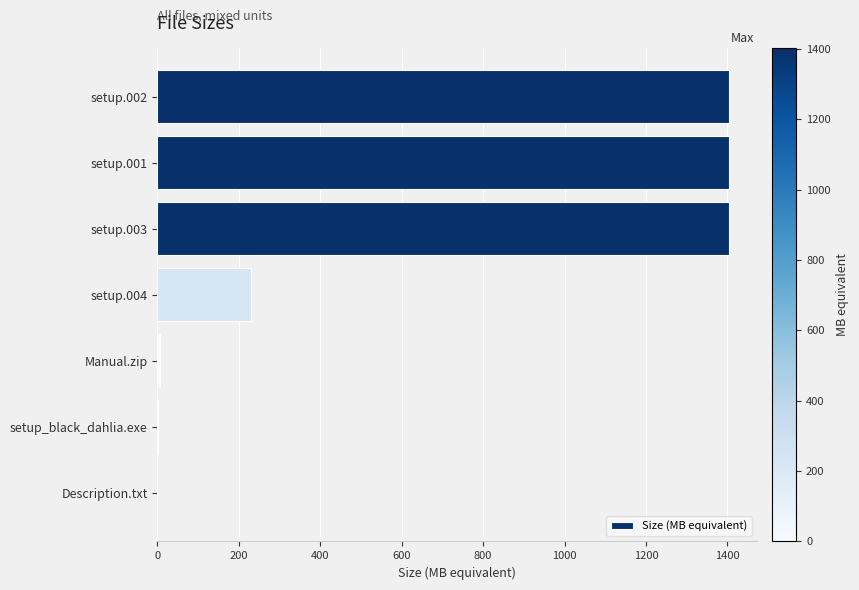

At which label is the value closest to 701?

setup.004